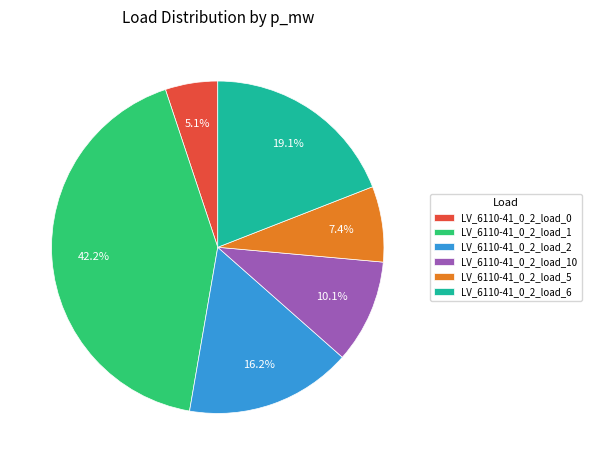

Combined, do LV_6110-41_0_2_load_1 and LV_6110-41_0_2_load_0 account for over 50%?

No